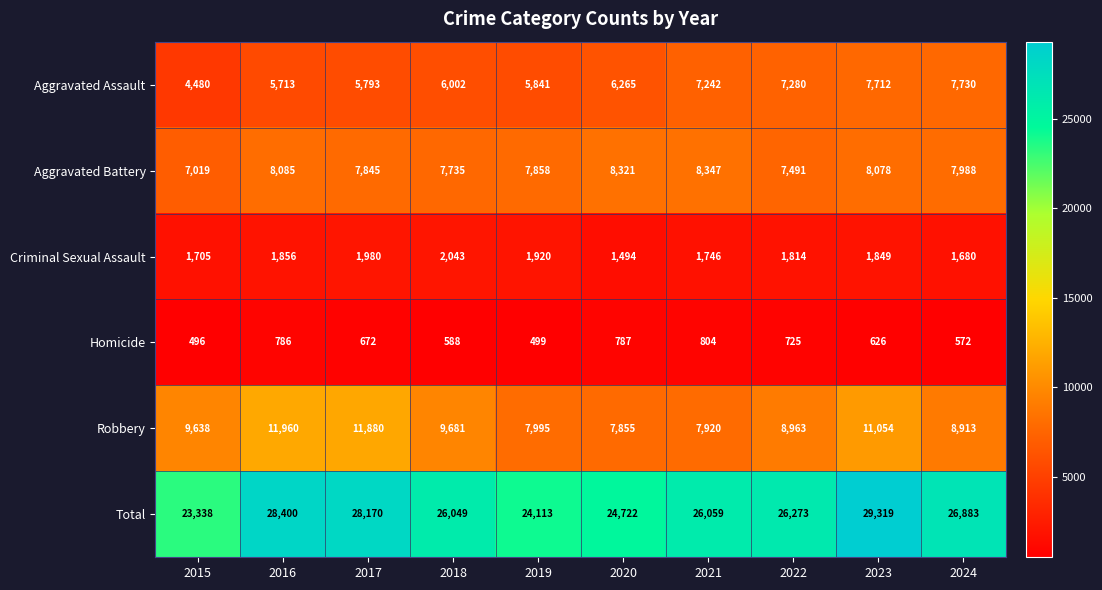

Rank the series by their maximum value, from highest to lowest.

Total, Robbery, Aggravated Battery, Aggravated Assault, Criminal Sexual Assault, Homicide